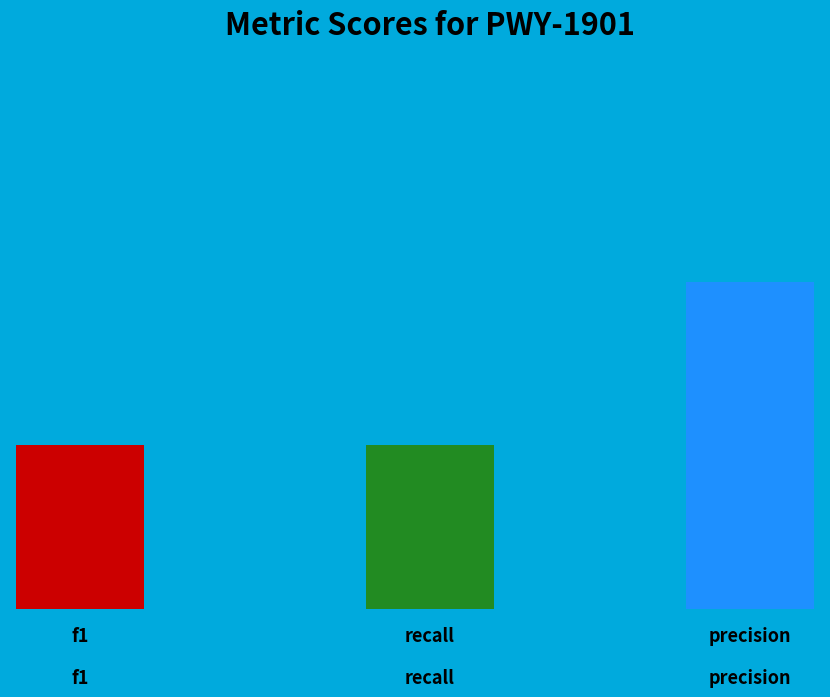

To the nearest percent, what is the difference between the f1 and precision slice percentages?

25%